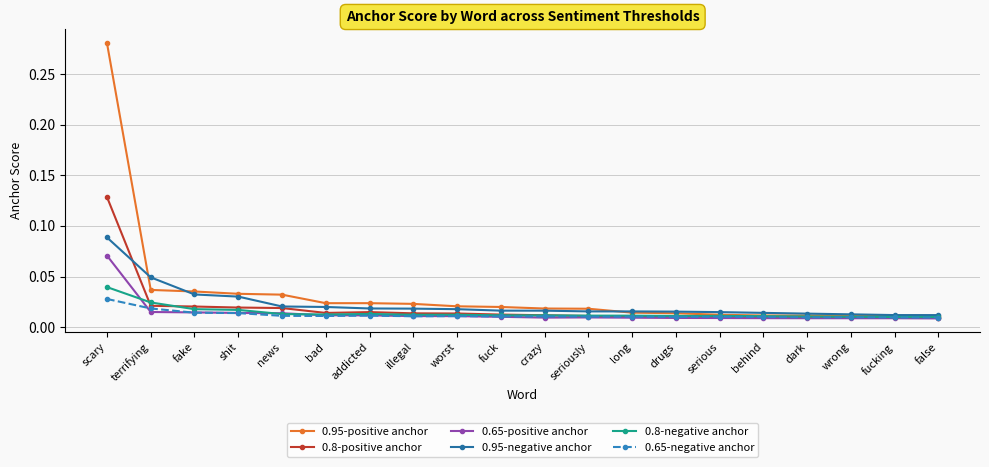

What is the label of the 8th point from the left?

illegal